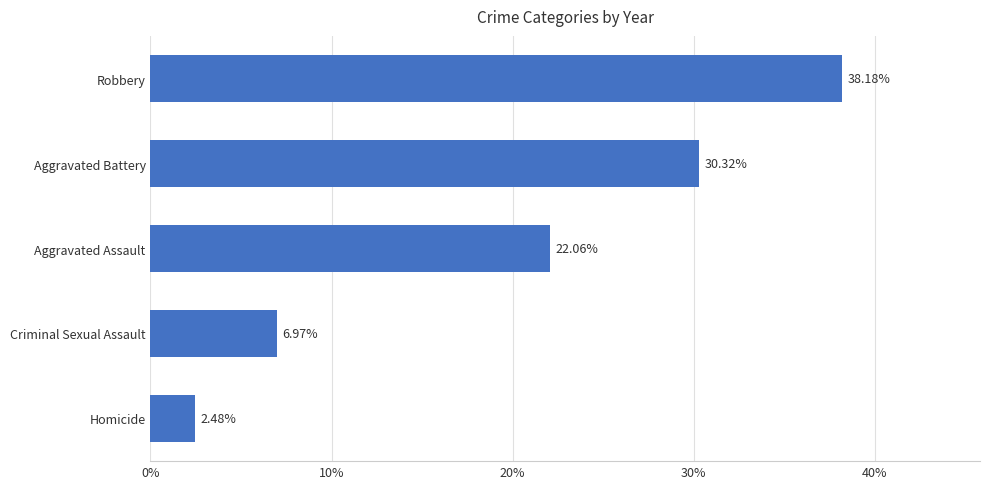

At which label is the value closest to 20?

Aggravated Assault